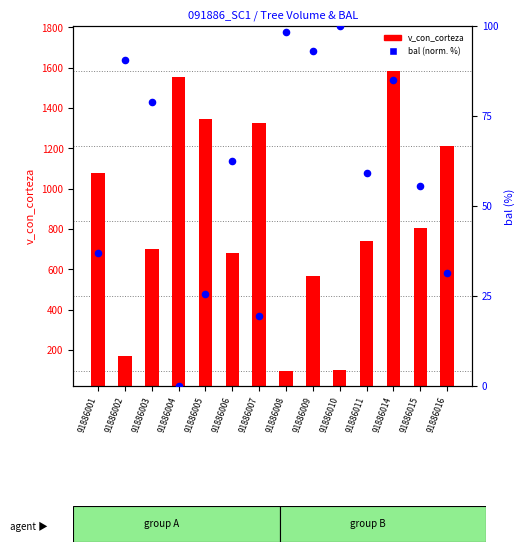

Which series has the widest spread of Y values?

v_con_corteza